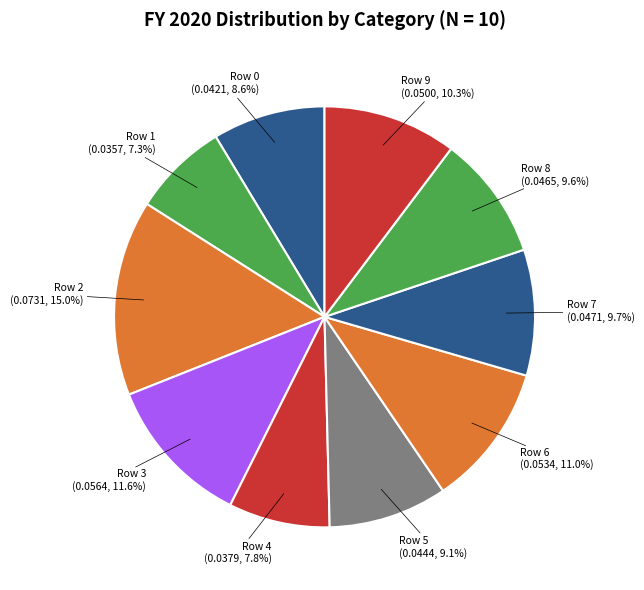

What is the largest slice in the pie chart?

Row 2 (0.0731, 15.0%)